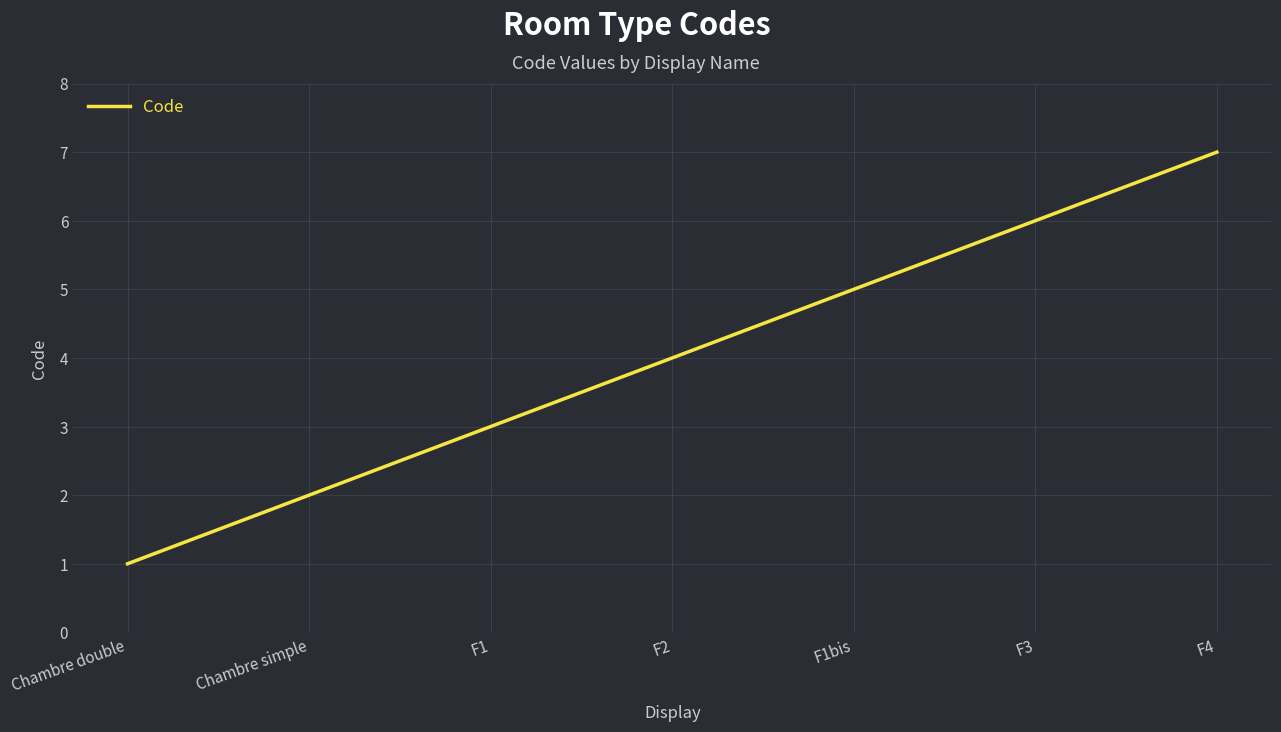

Reading left to right, extract all data points from this chart.

1	2	3	4	5	6	7